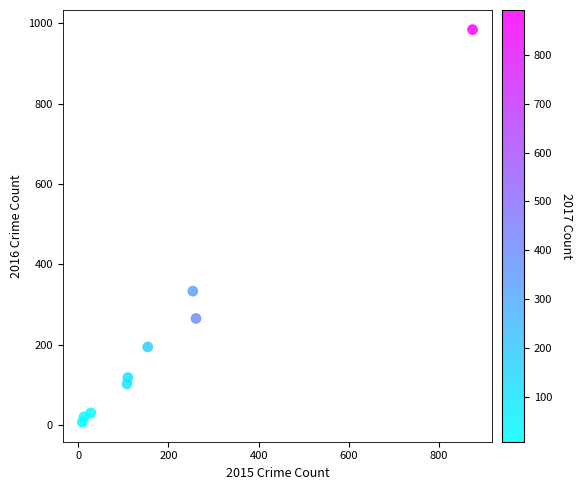

What Y value in the scatter plot is closest to 495?

333